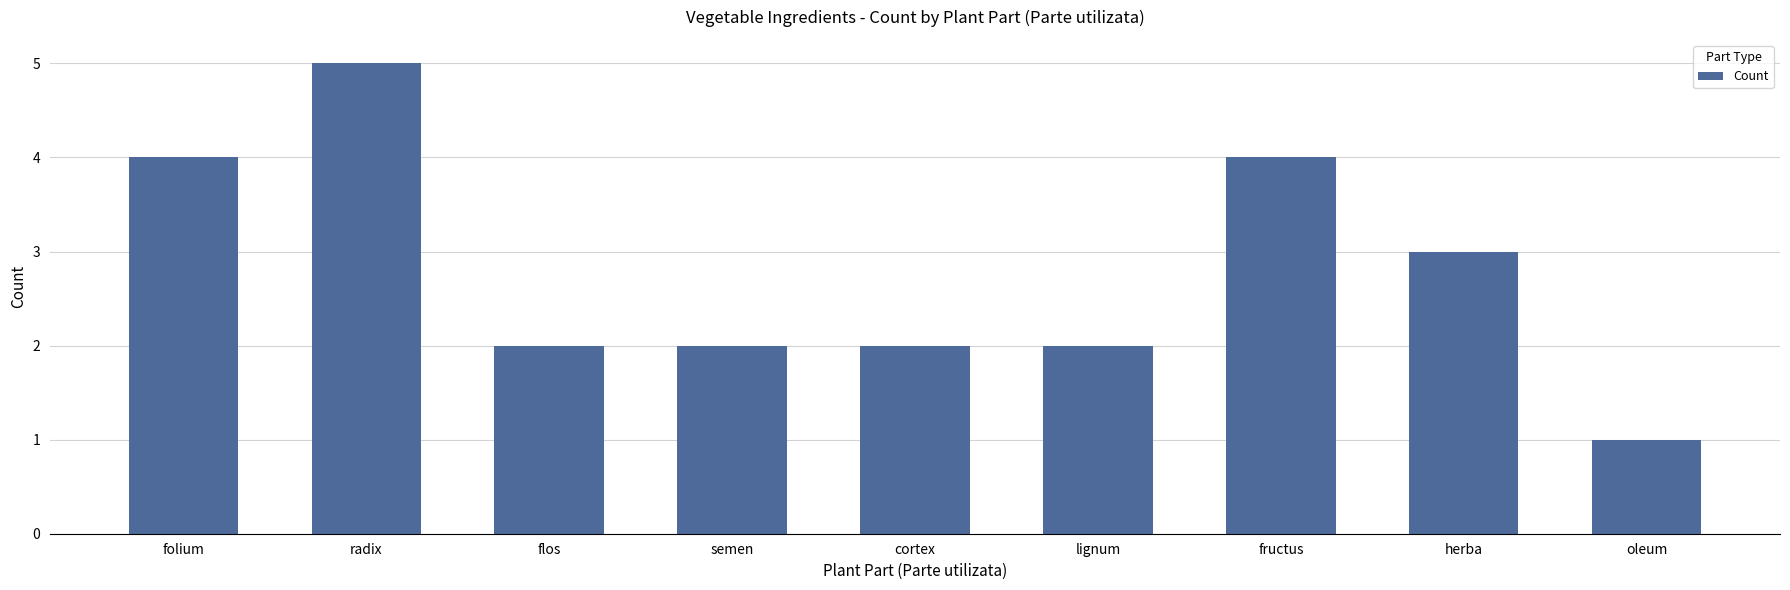

At which label is the value closest to 3?

herba